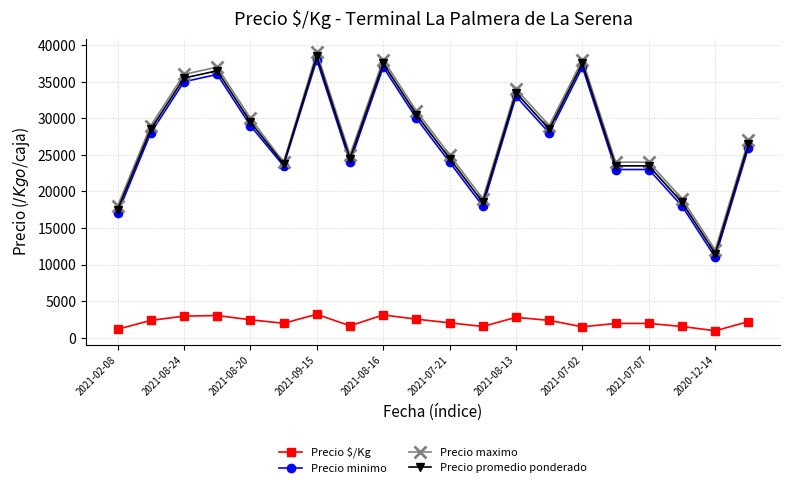

What is the value of the Precio $/Kg point at the 20th from the left?

2208